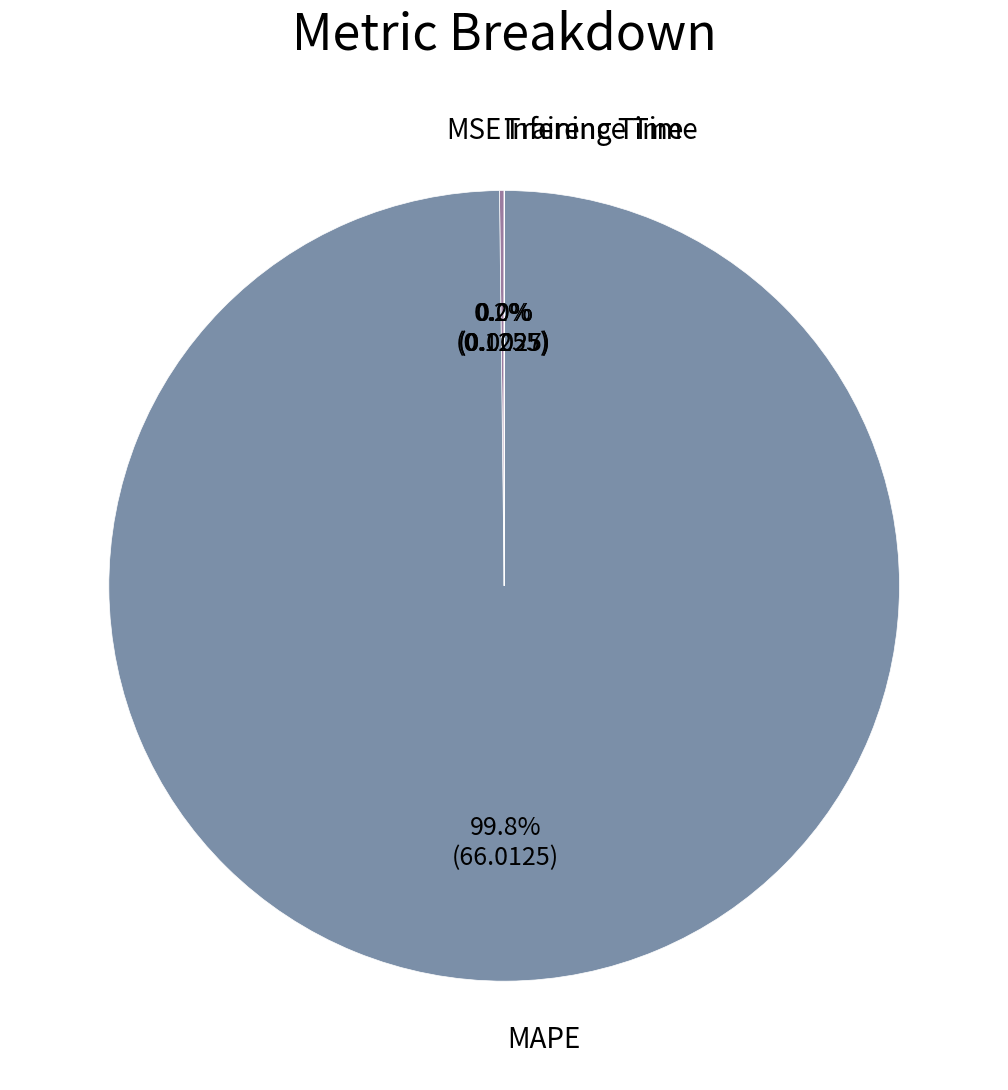

Is there a majority slice in this chart?

Yes